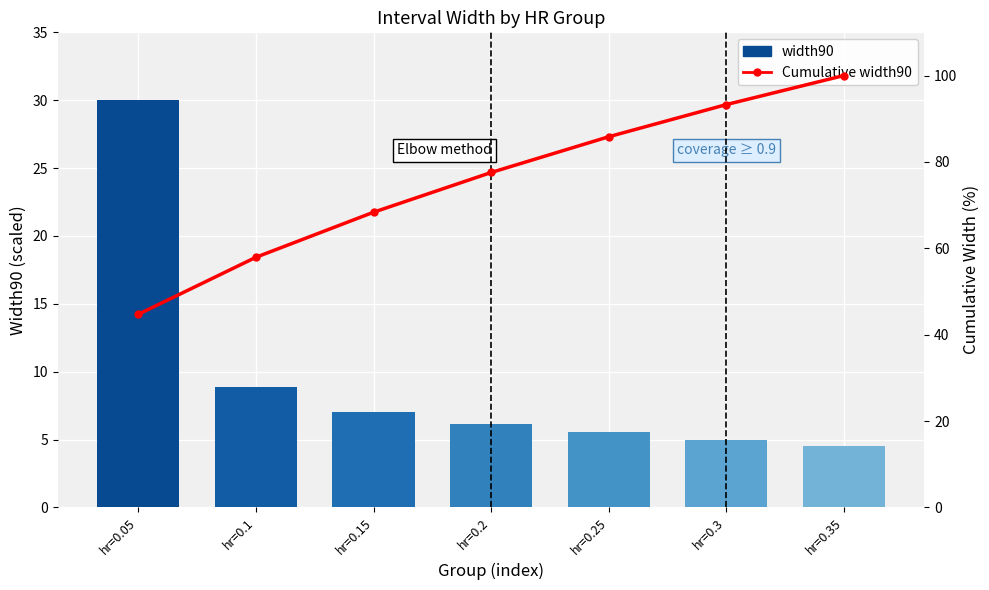

Read the Cumulative width90 value at hr=0.2.

77.5